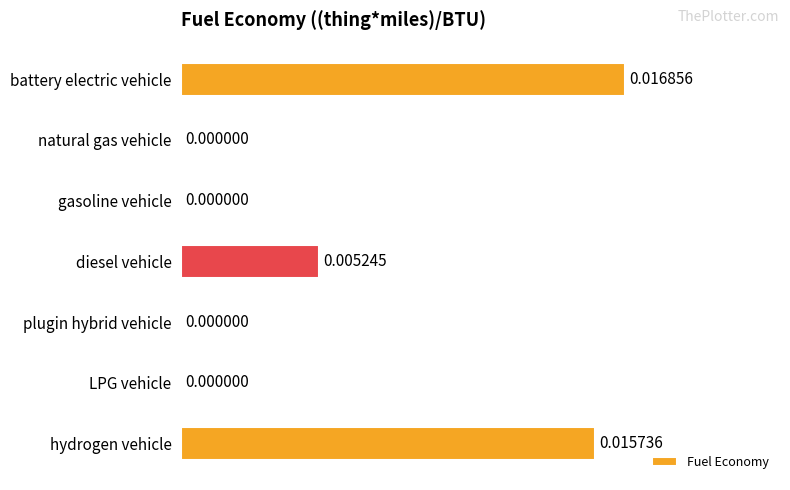

Between gasoline vehicle and diesel vehicle, which is larger?

diesel vehicle